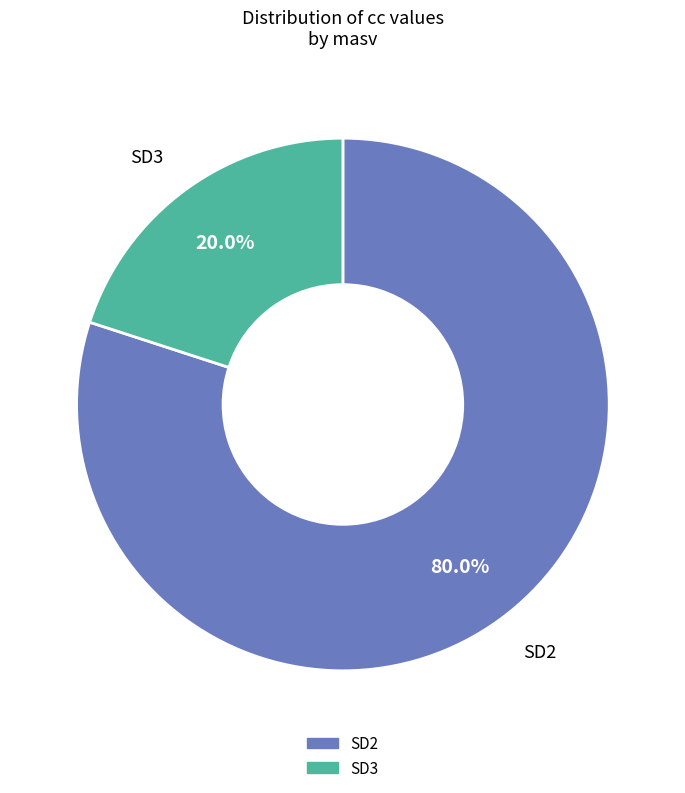

Rank the categories by value from highest to lowest.

SD2, SD3